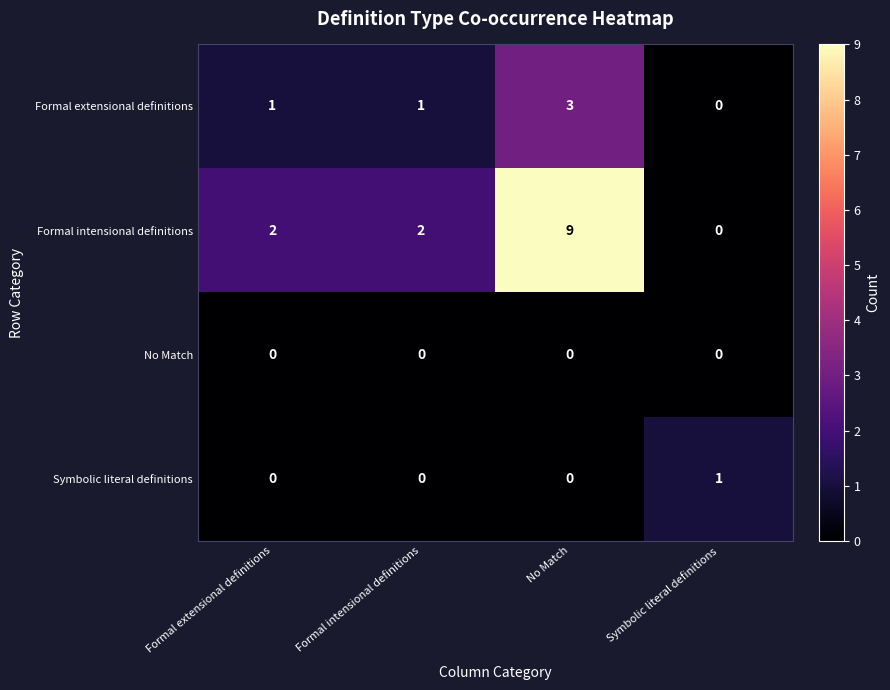

How many Symbolic literal definitions values are between 0 and 1?

4